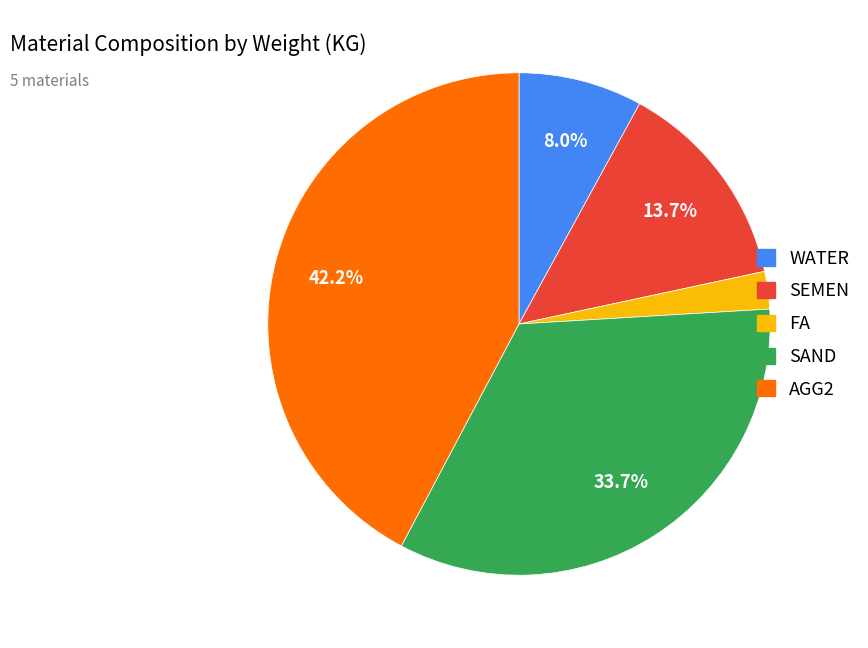

Is SAND the majority of the pie?

No